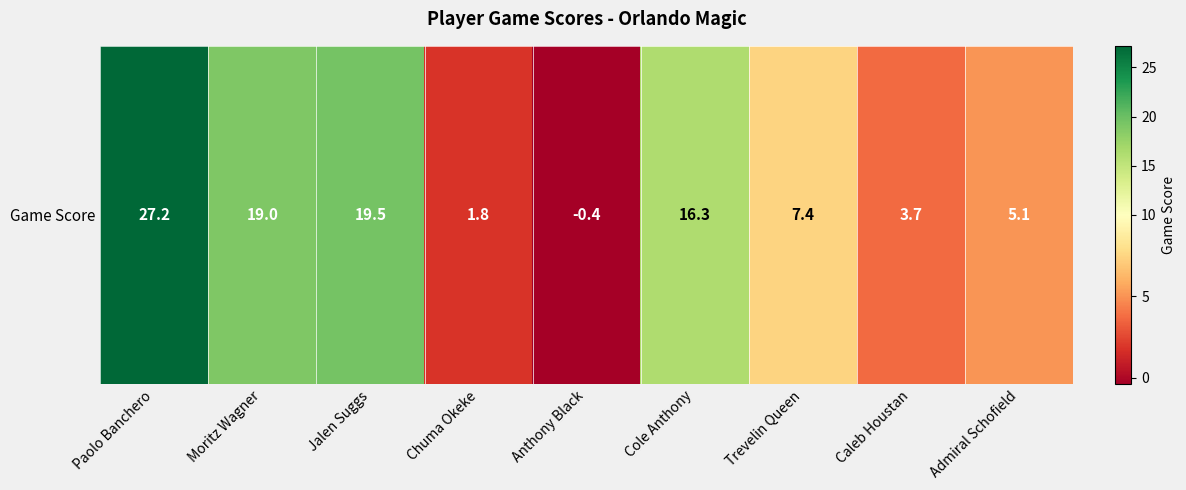

Reading left to right, extract all data points from this chart.

27.2	19.0	19.5	1.8	-0.4	16.3	7.4	3.7	5.1